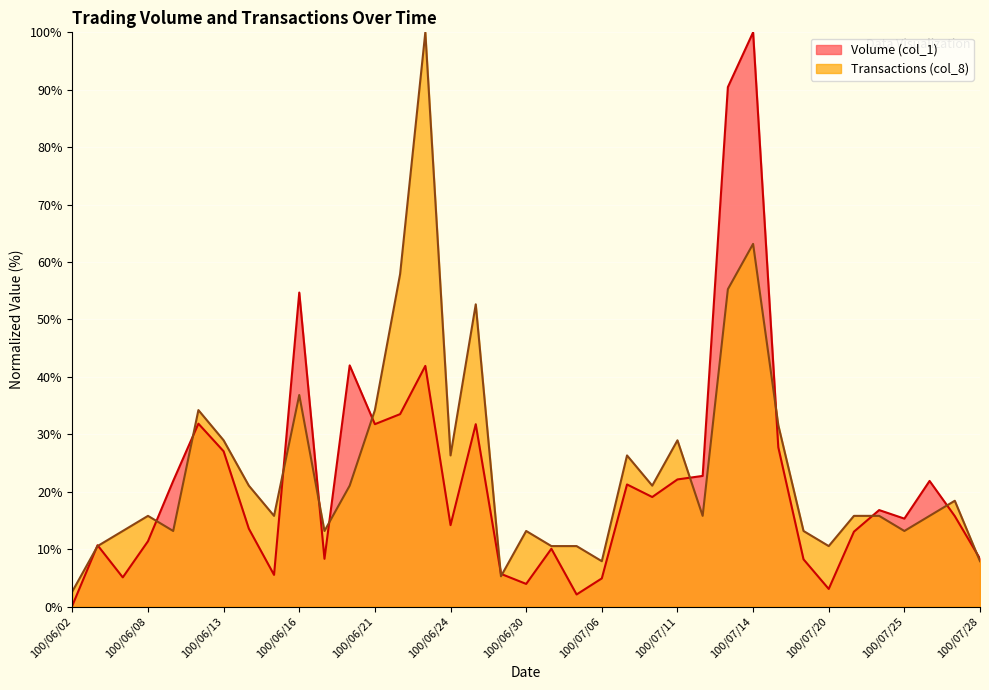

What position from the left is 100/07/22?

33